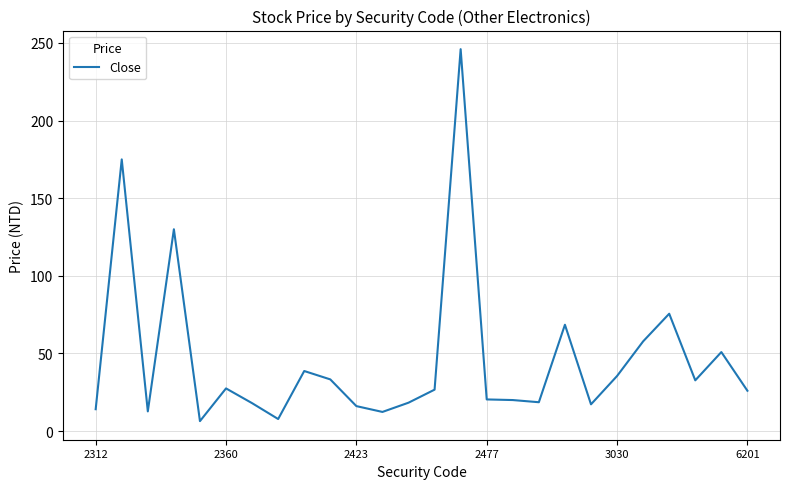

What is the maximum value shown in the chart?

246.0